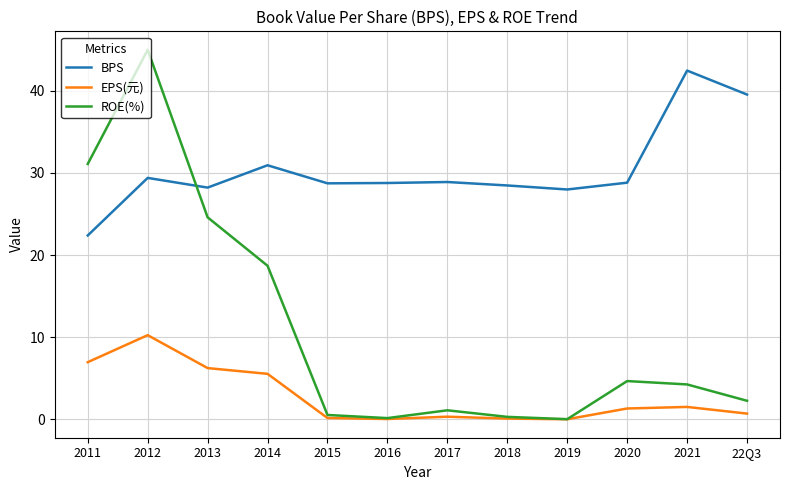

What is the difference between the highest and lowest values at 2021?

41.0